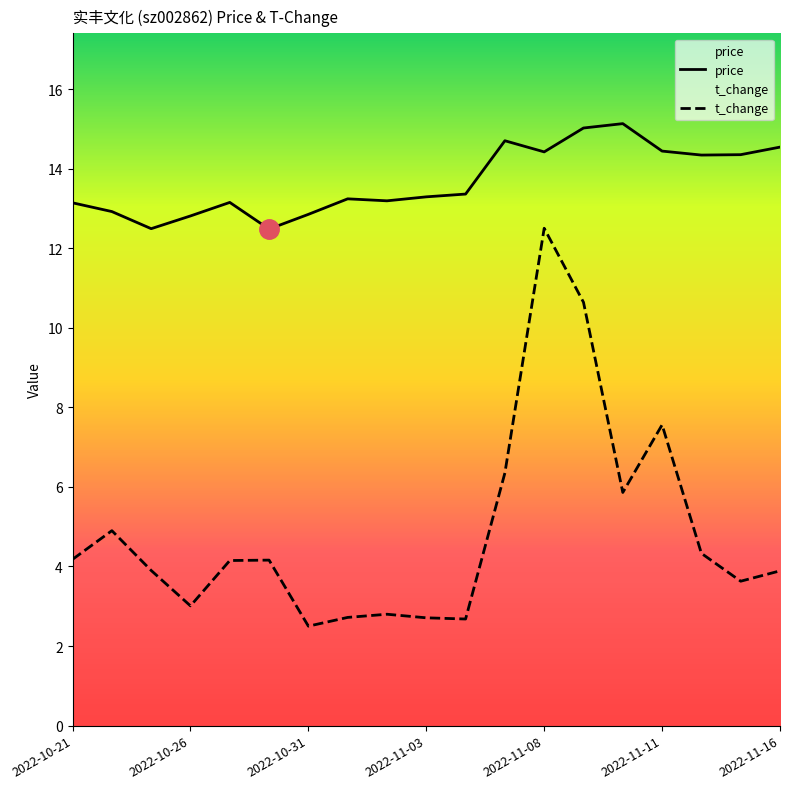

What is the highest value of the t_change series?

12.5